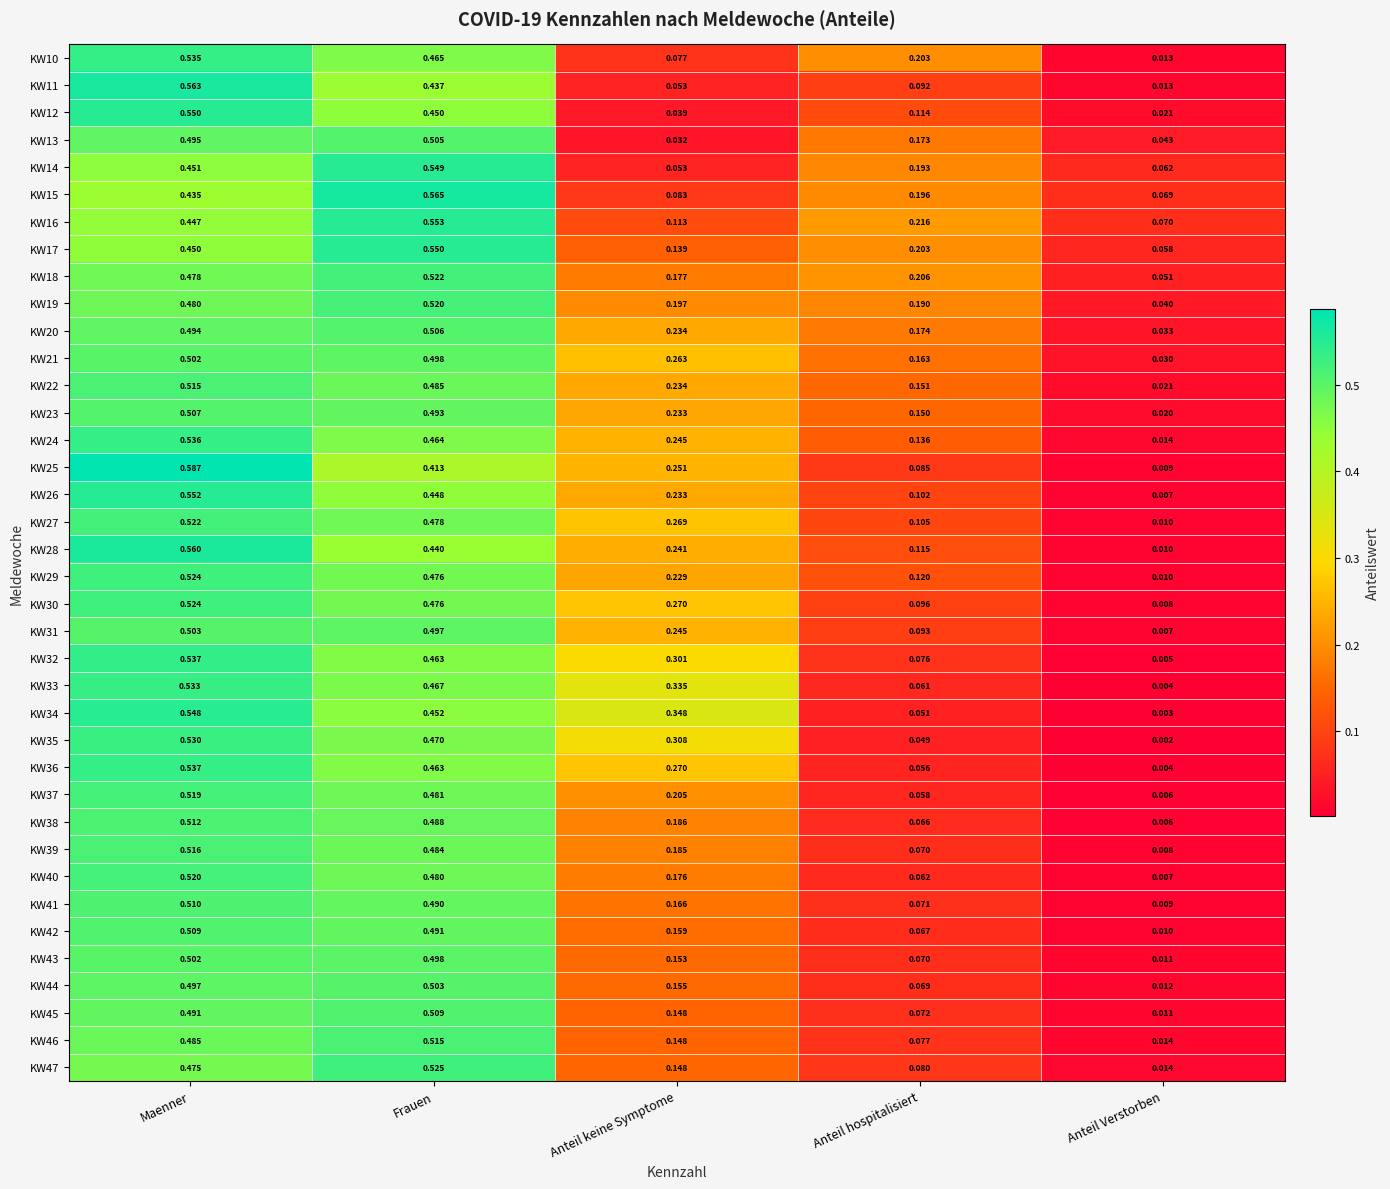

Which series has the largest range (max minus min)?

KW25